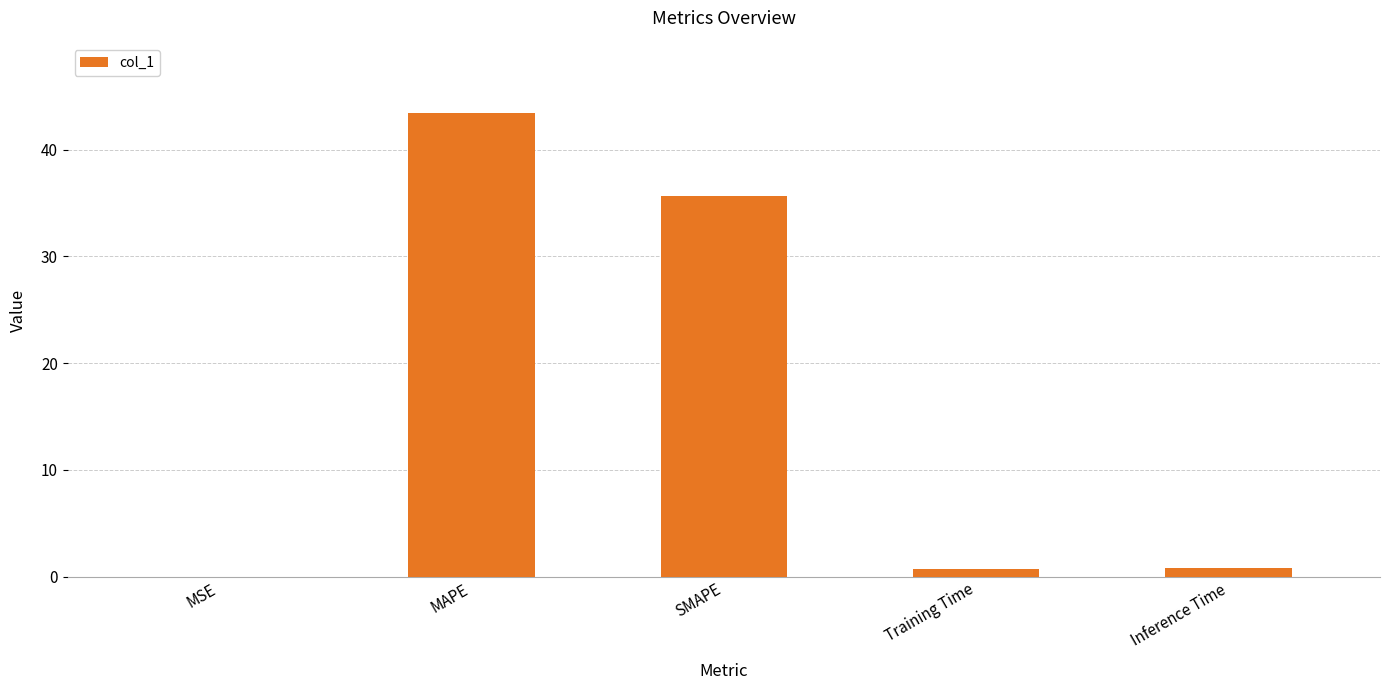

What is the sum of all values?

80.6